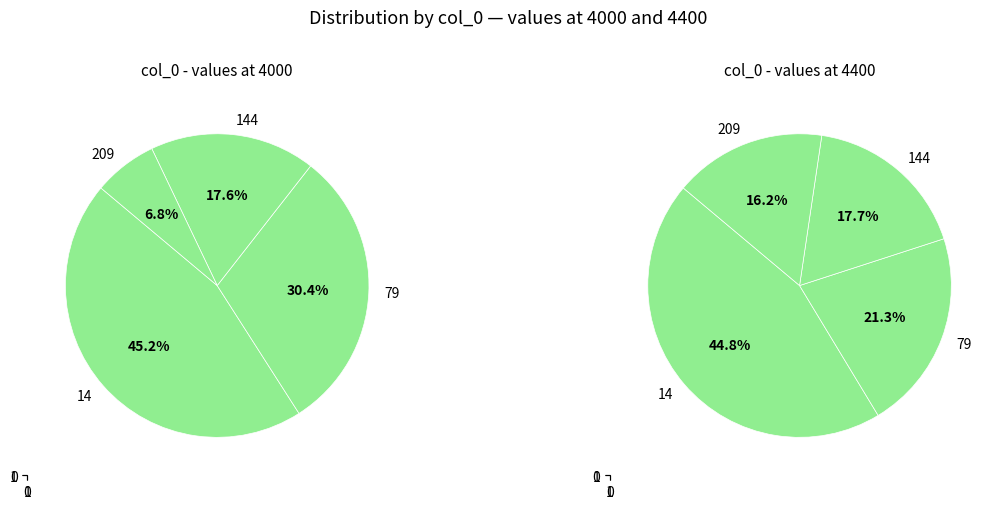

Which slice is the smallest?

209